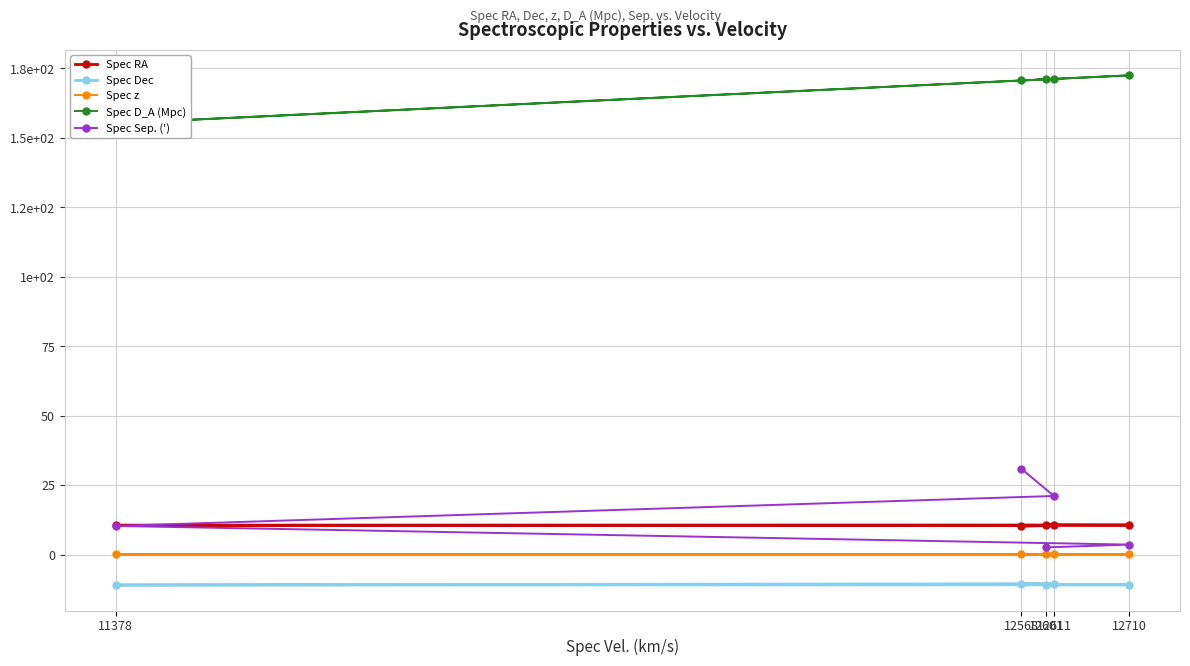

What is the label of the 4th point from the left?

12611